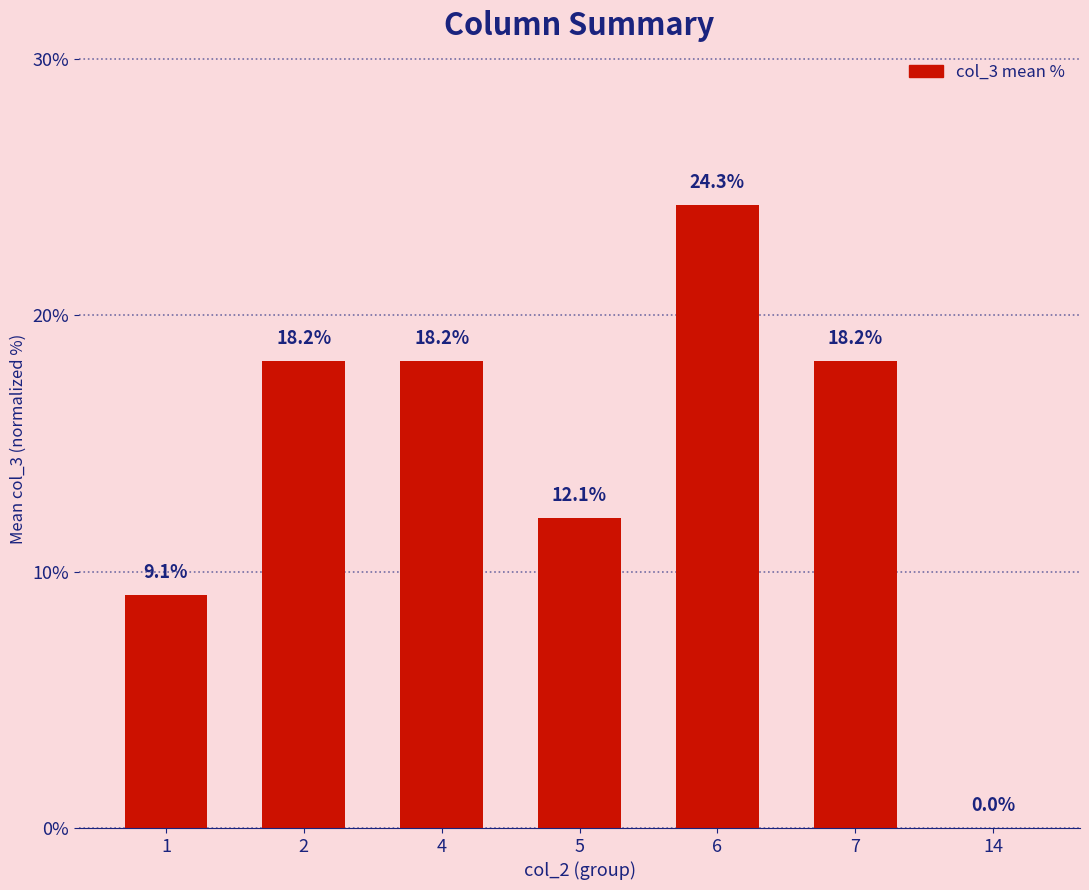

Reading left to right, list all the values displayed in this chart.

1=9.1	2=18.2	4=18.2	5=12.1	6=24.3	7=18.2	14=0.0